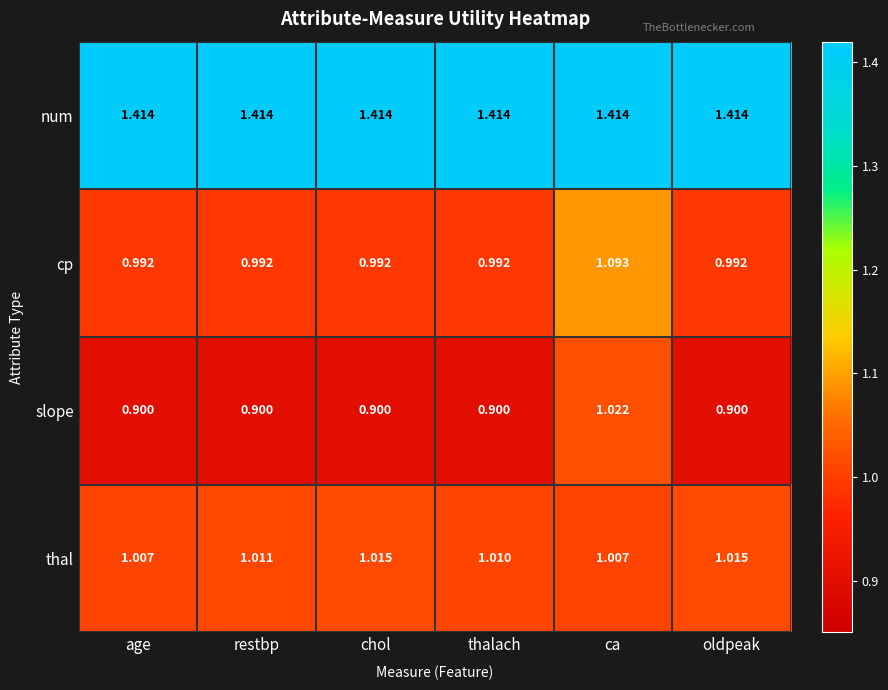

Rank the series at restbp from highest to lowest value.

num, thal, cp, slope